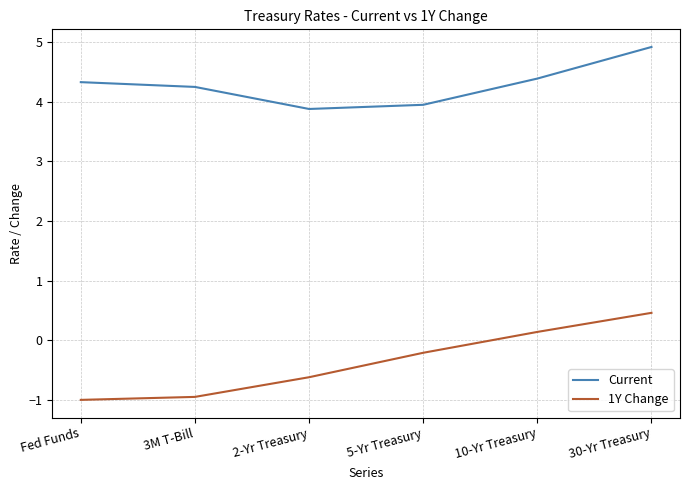

How many lines are shown in the chart?

2